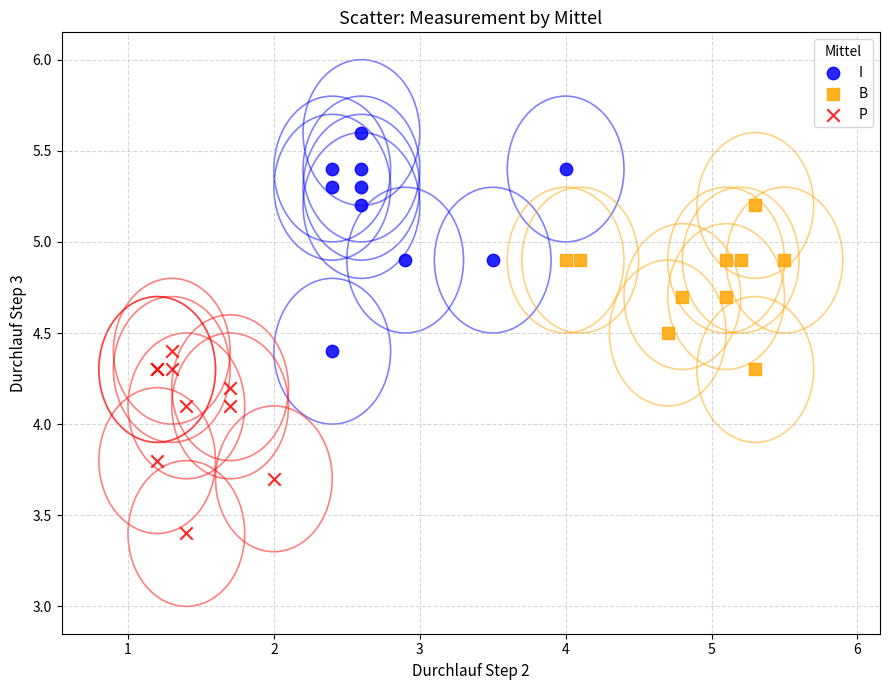

Which series contains the highest Y value?

I